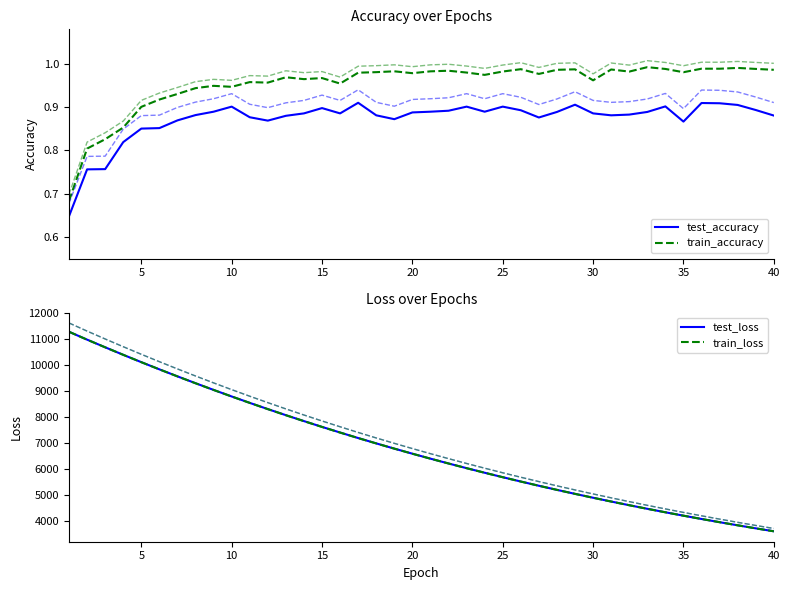

Does the chart display data point markers on the line(s)?

No